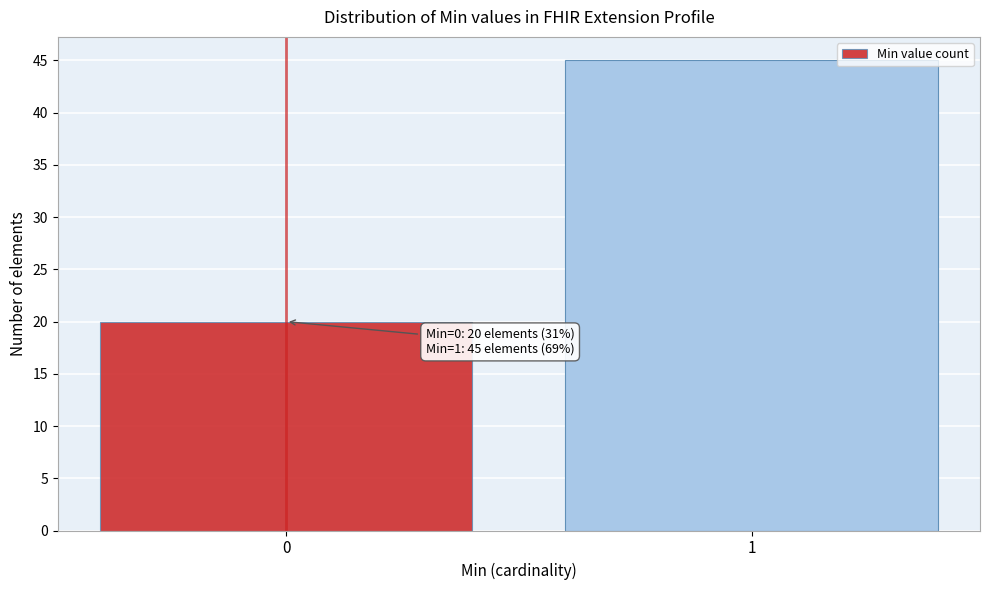

Reading right to left, transcribe all the data shown in this chart.

1=45	0=20